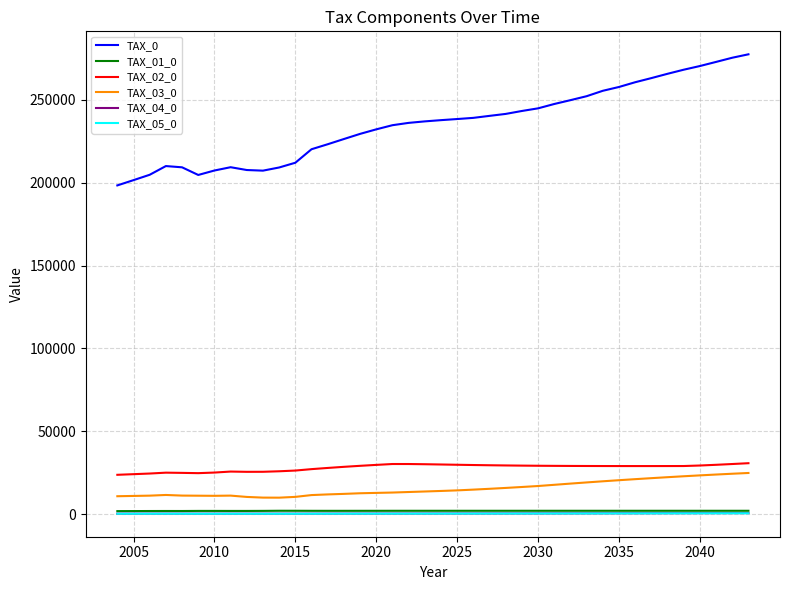

What is the greatest value displayed?

277415.5